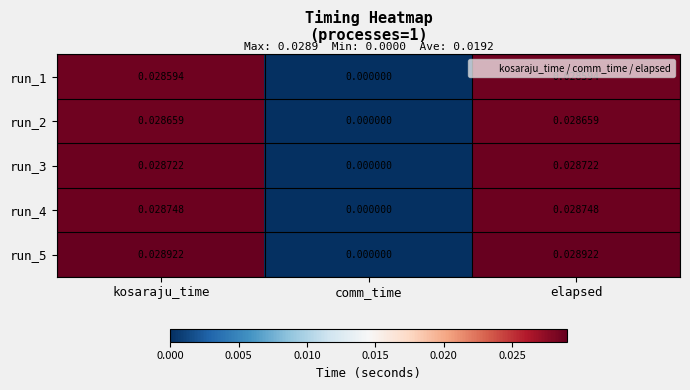

What is the total value across all series at elapsed?

0.1